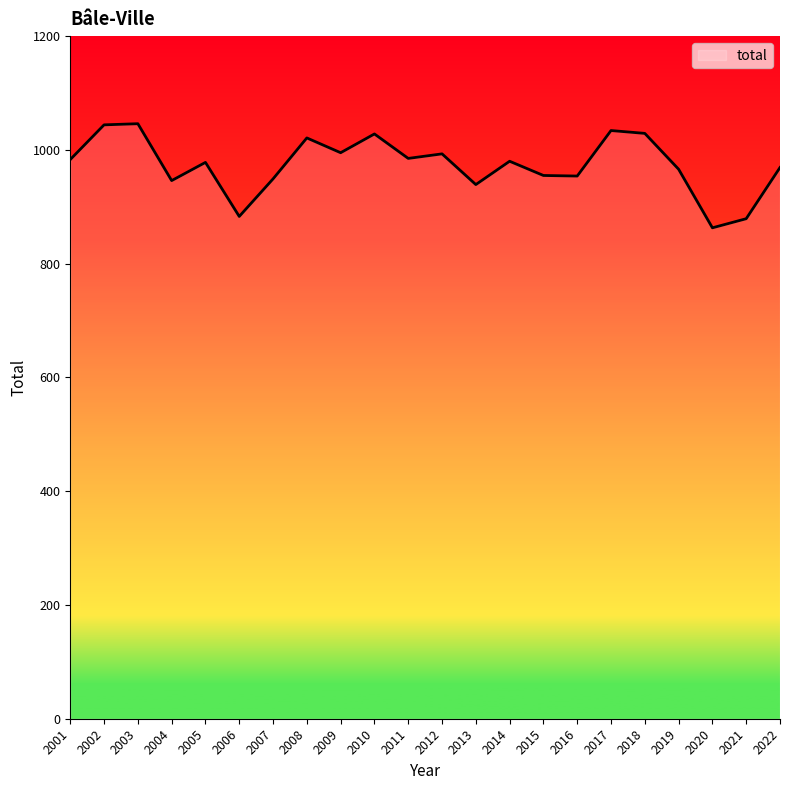

Approximately how many times larger is the value at 2011 compared to 2017?

1.0